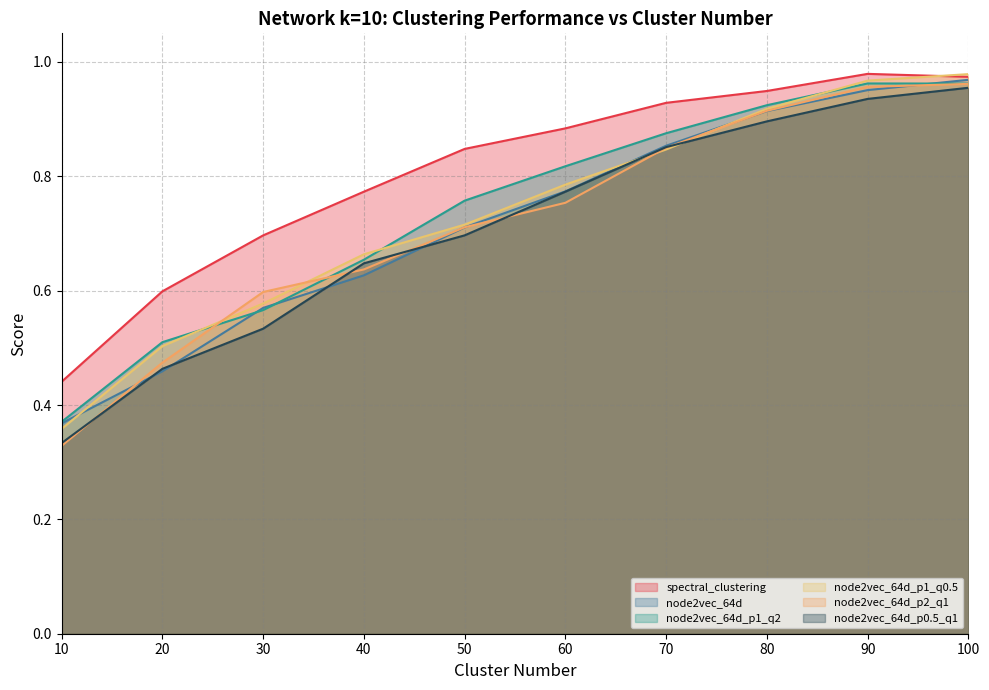

Reading right to left, list all the values displayed in this chart.

spectral_clustering: 1.0	1.0	0.9	0.9	0.9	0.8	0.8	0.7	0.6	0.4
node2vec_64d: 1.0	1.0	0.9	0.9	0.8	0.7	0.6	0.6	0.5	0.4
node2vec_64d_p1_q2: 1.0	1.0	0.9	0.9	0.8	0.8	0.7	0.6	0.5	0.4
node2vec_64d_p1_q0.5: 1.0	1.0	0.9	0.8	0.8	0.7	0.7	0.6	0.5	0.4
node2vec_64d_p2_q1: 1.0	1.0	0.9	0.8	0.8	0.7	0.6	0.6	0.5	0.3
node2vec_64d_p0.5_q1: 1.0	0.9	0.9	0.9	0.8	0.7	0.6	0.5	0.5	0.3